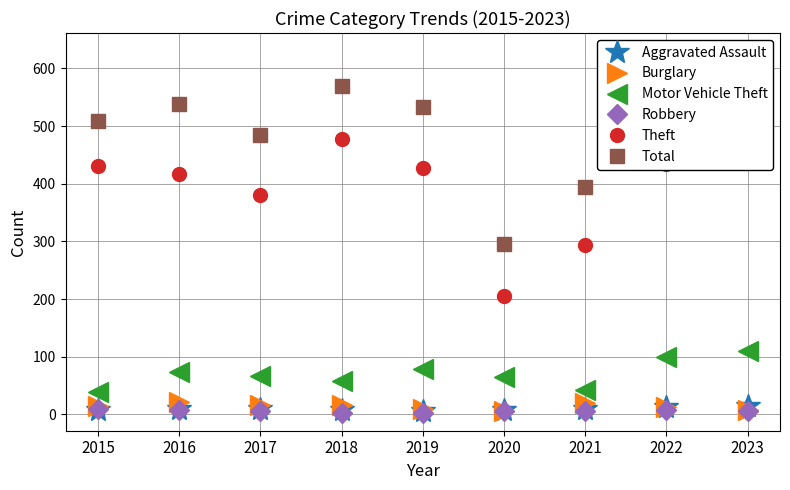

Count the Aggravated Assault values in the range 8 to 10.

5